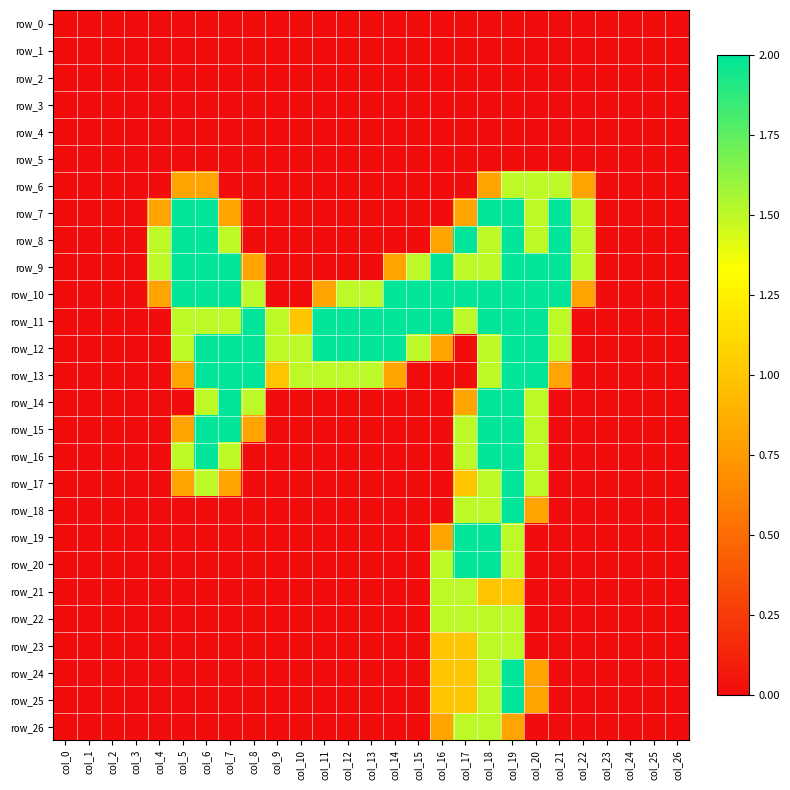

Where is row_0 nearest to the value 0?

col_0